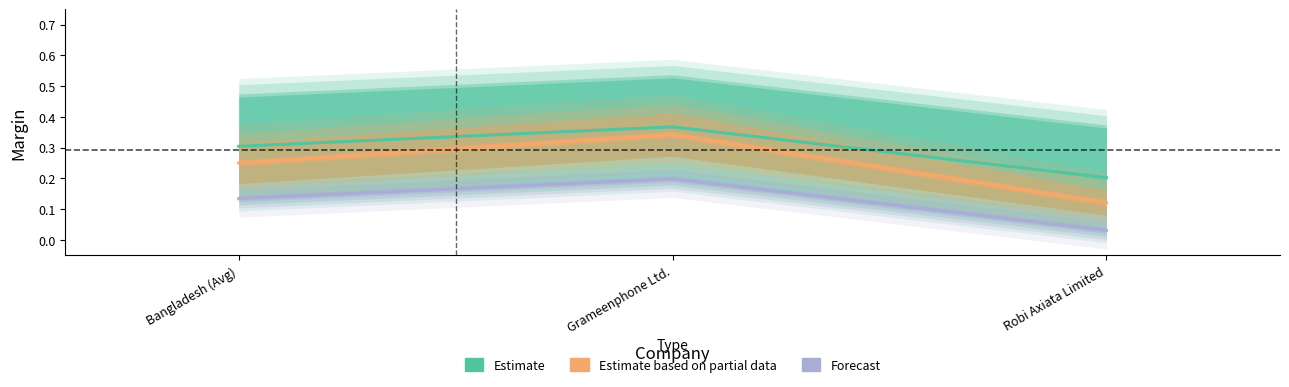

Where is Estimate based on partial data nearest to the value 0?

Robi Axiata Limited